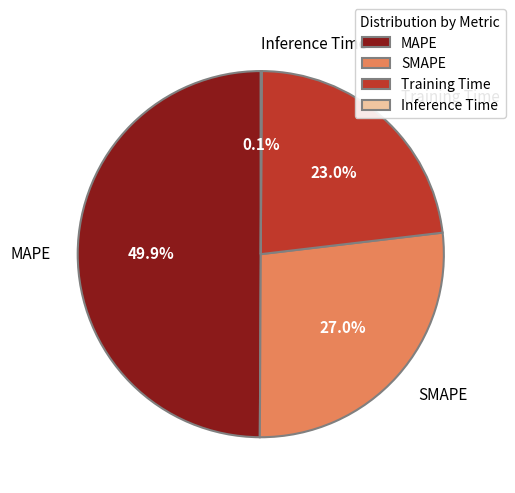

Does Training Time represent more than half of the total?

No